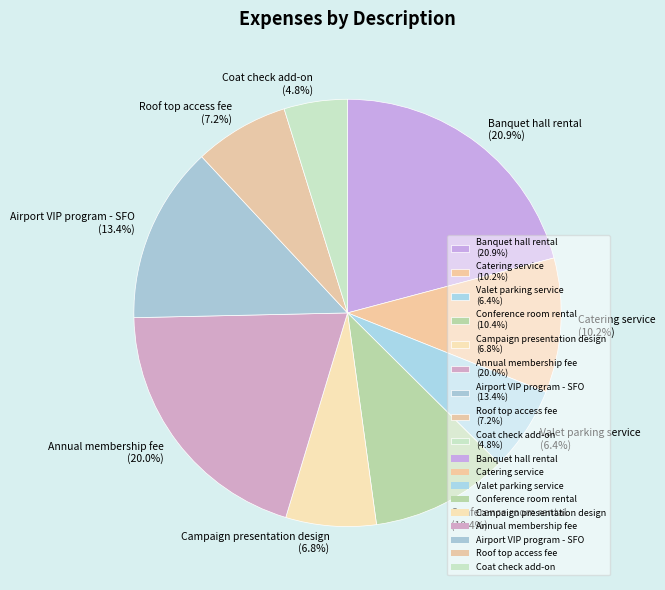

Is there a majority slice in this chart?

No